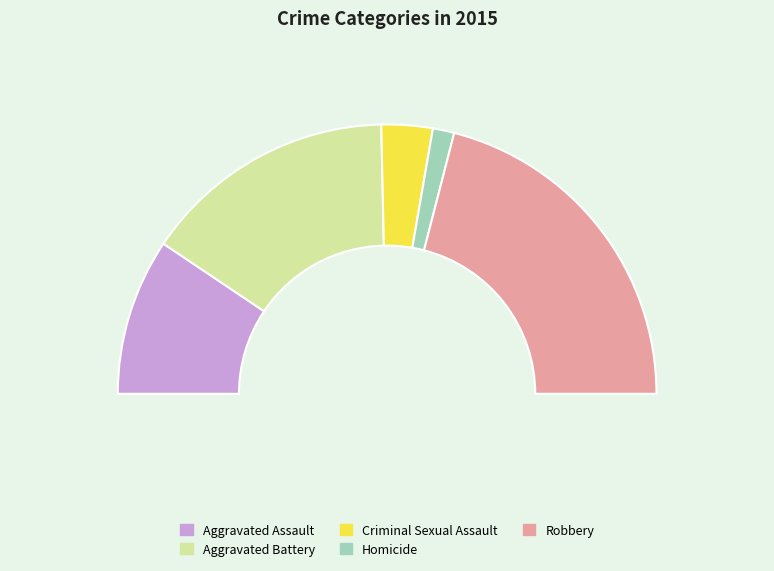

Does any single category account for the majority?

No